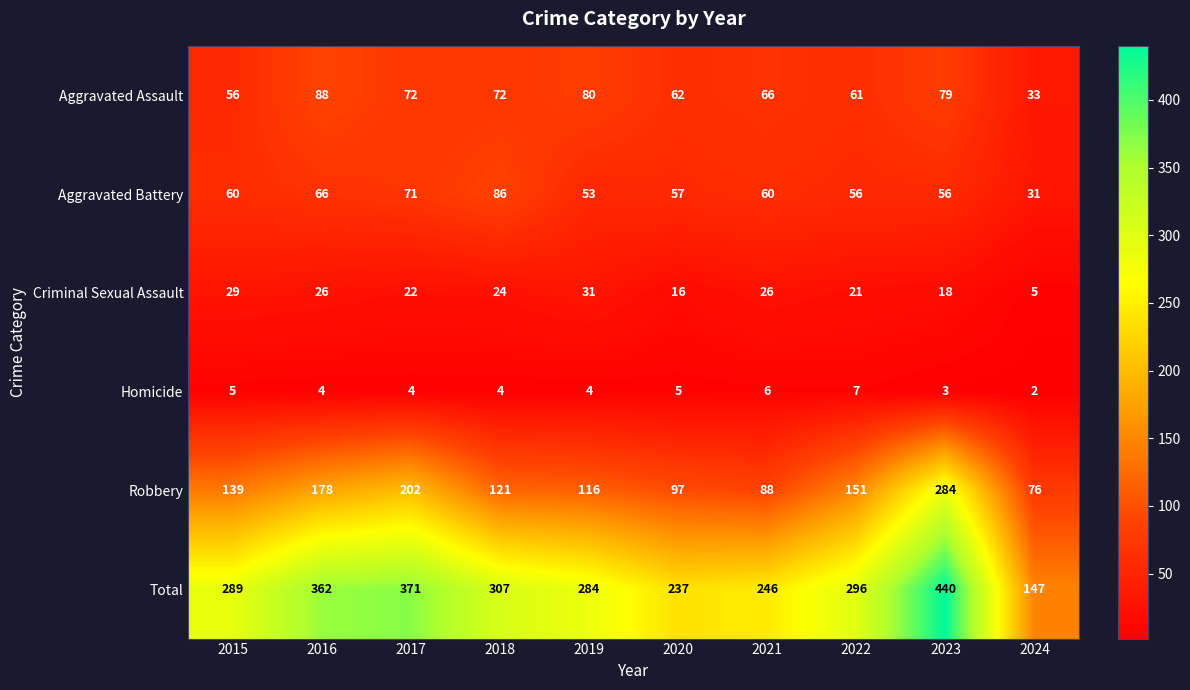

Between 2019 and 2022, which series saw the biggest shift?

Robbery